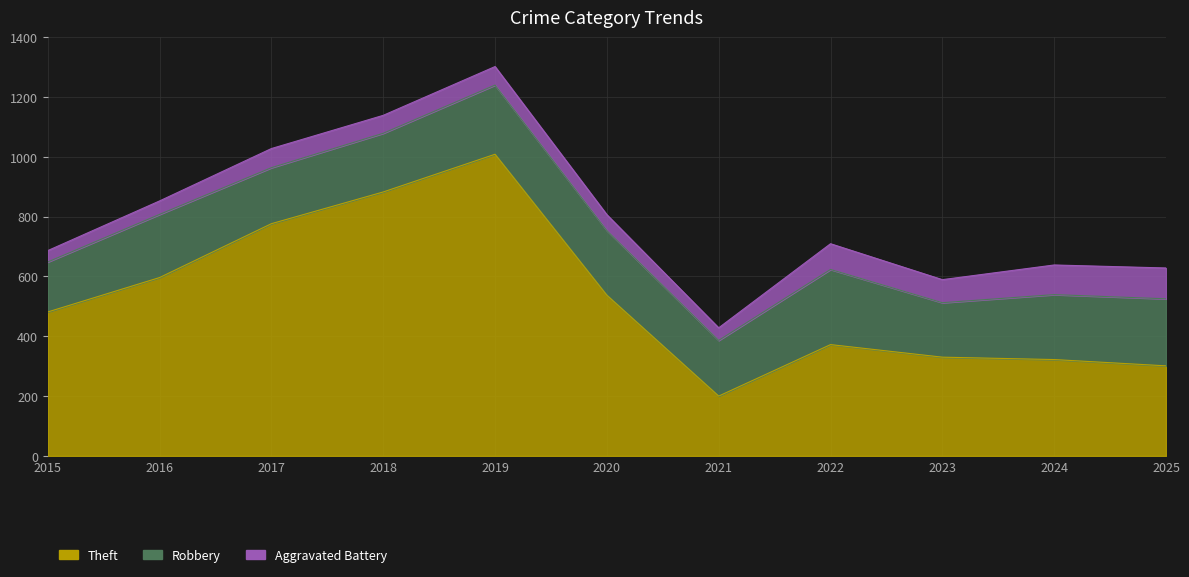

List the series in order of their peak value, highest first.

Theft, Robbery, Aggravated Battery